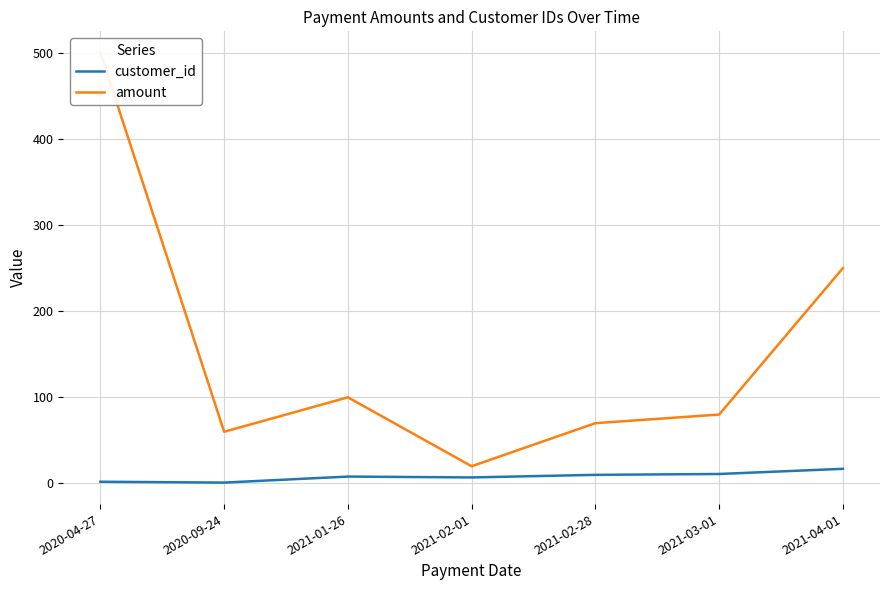

Rank the series at 2021-01-26 from lowest to highest value.

customer_id, amount